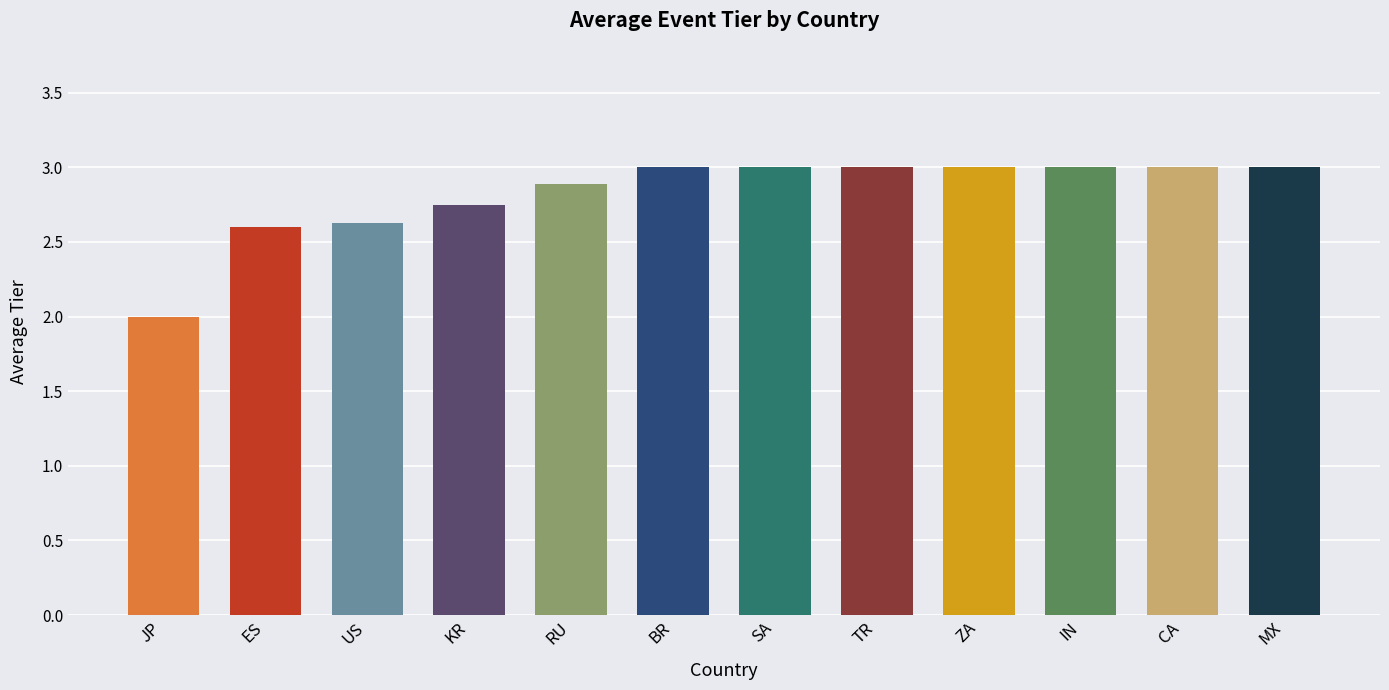

What is the minimum value shown in the chart?

2.0